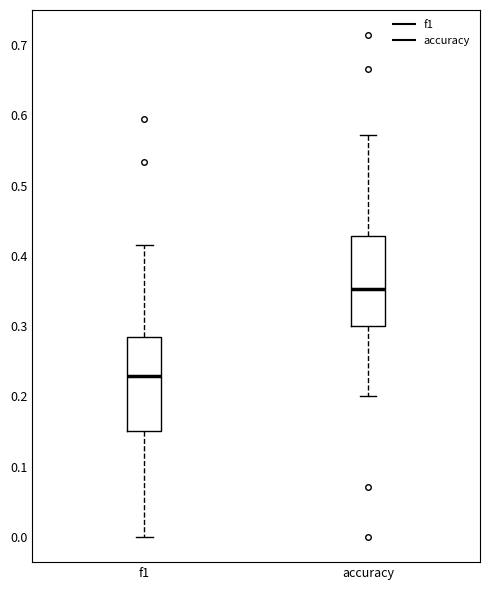

Reading left to right, read every box against the y-axis: the position of its median line, the range the box covers, and the ends of its whiskers. The values are not printed on the chart, so give them approximately, as read against the axis.

f1: median 0.23, box 0.15 to 0.28, whiskers 0.00 to 0.42
accuracy: median 0.35, box 0.30 to 0.43, whiskers 0.20 to 0.57